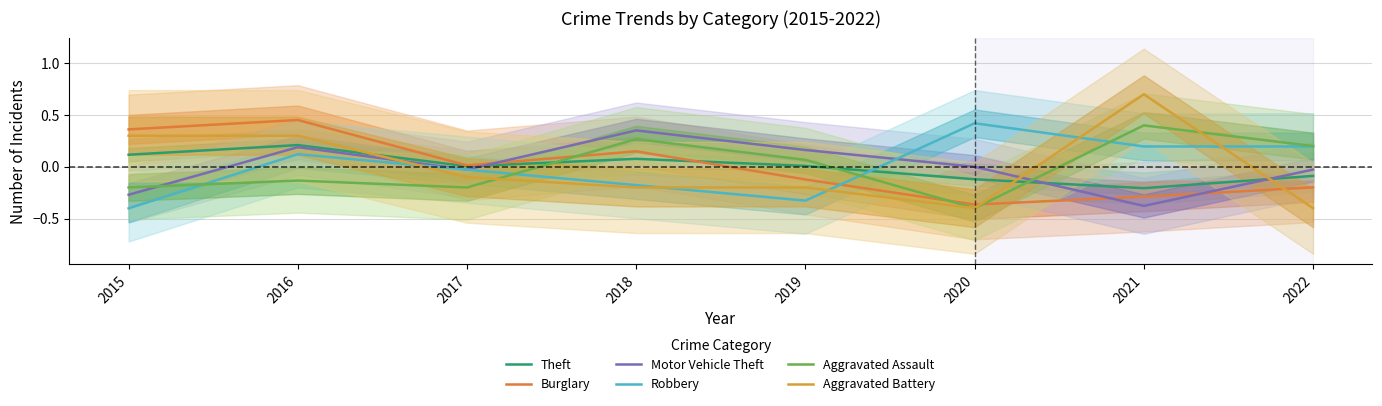

Reading left to right, transcribe all the data shown in this chart.

Theft: 2015=0.1	2016=0.2	2017=0.0	2018=0.1	2019=0.0	2020=-0.1	2021=-0.2	2022=-0.1
Burglary: 2015=0.4	2016=0.5	2017=0.0	2018=0.1	2019=-0.1	2020=-0.4	2021=-0.3	2022=-0.2
Motor Vehicle Theft: 2015=-0.3	2016=0.2	2017=-0.0	2018=0.4	2019=0.2	2020=0.0	2021=-0.4	2022=-0.0
Robbery: 2015=-0.4	2016=0.1	2017=-0.0	2018=-0.2	2019=-0.3	2020=0.4	2021=0.2	2022=0.2
Aggravated Assault: 2015=-0.2	2016=-0.1	2017=-0.2	2018=0.3	2019=0.1	2020=-0.4	2021=0.4	2022=0.2
Aggravated Battery: 2015=0.3	2016=0.3	2017=-0.1	2018=-0.2	2019=-0.2	2020=-0.4	2021=0.7	2022=-0.4